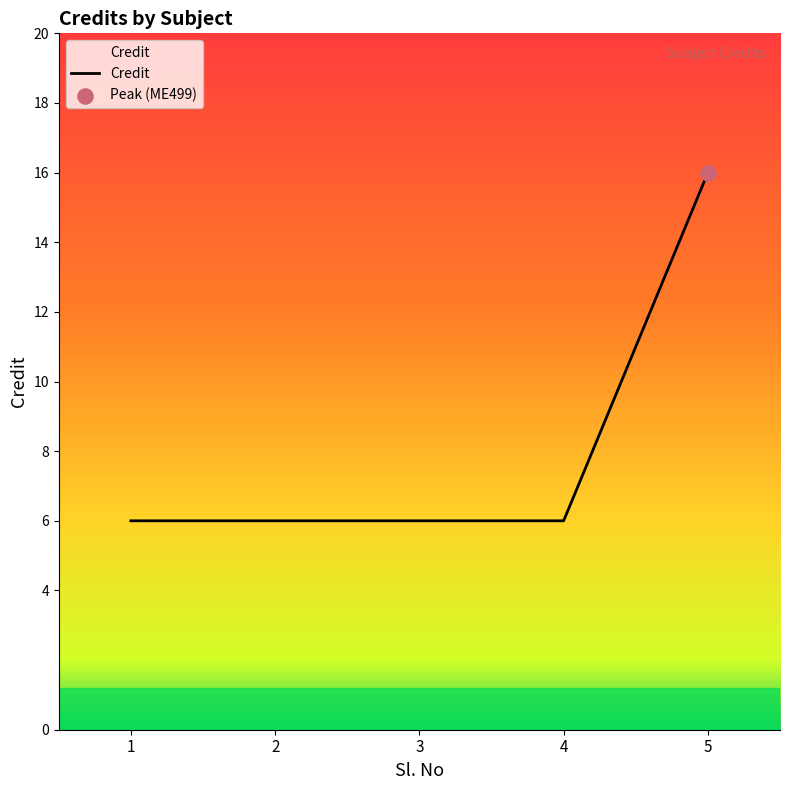

What is the change in value from 4 to 5?

+10